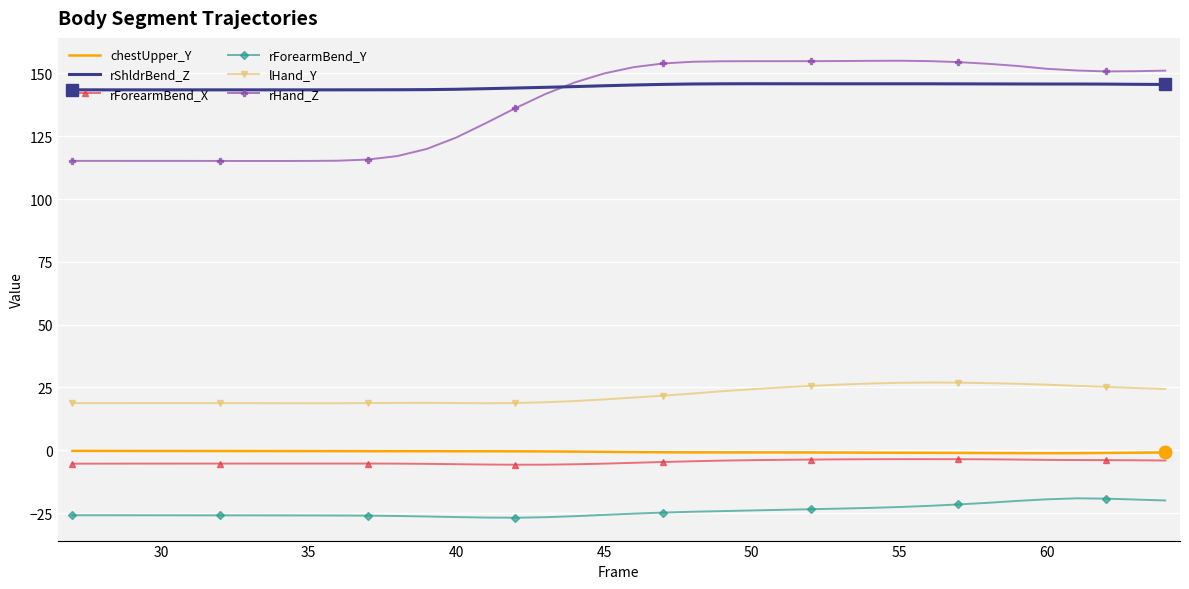

True or false: chestUpper_Y and rShldrBend_Z cross at least once.

False